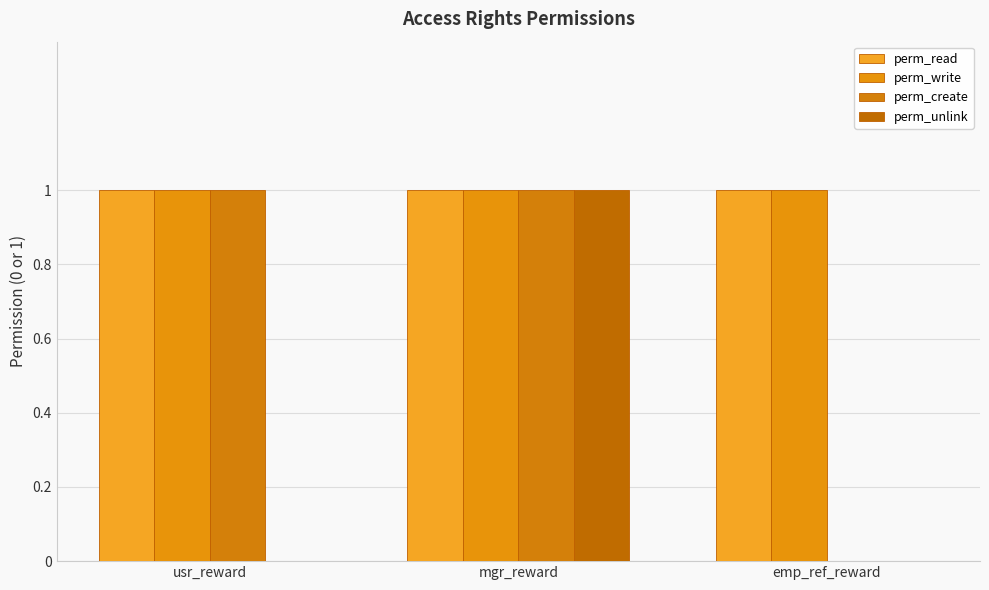

Does the chart contain stacked bars?

No